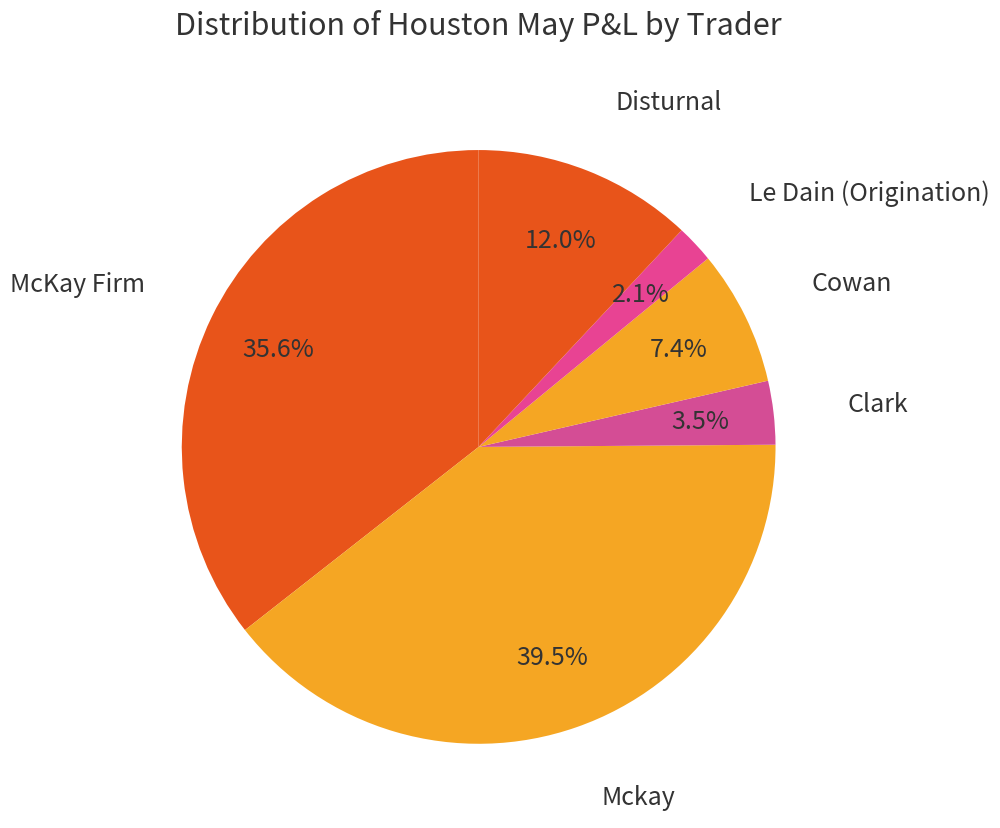

Approximately how many times larger is the value at Disturnal compared to Mckay?

0.3